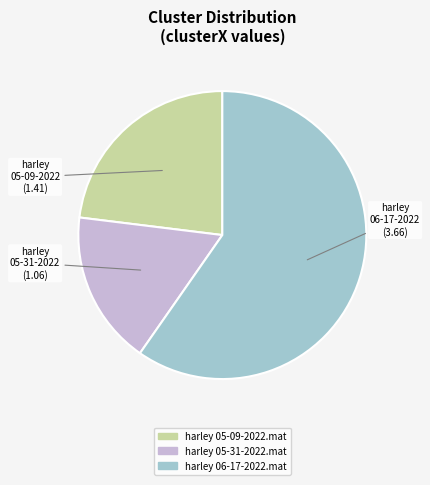

Do harley 06-17-2022.mat and harley 05-31-2022.mat together represent more than half of the pie?

Yes